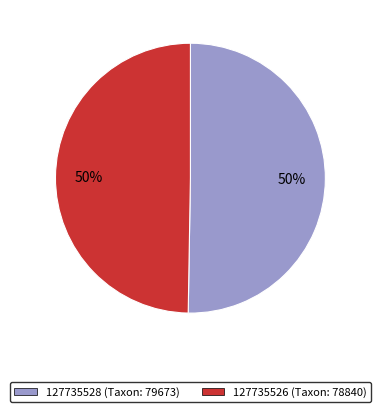

To the nearest percent, what percentage of the pie is 127735526?

50%